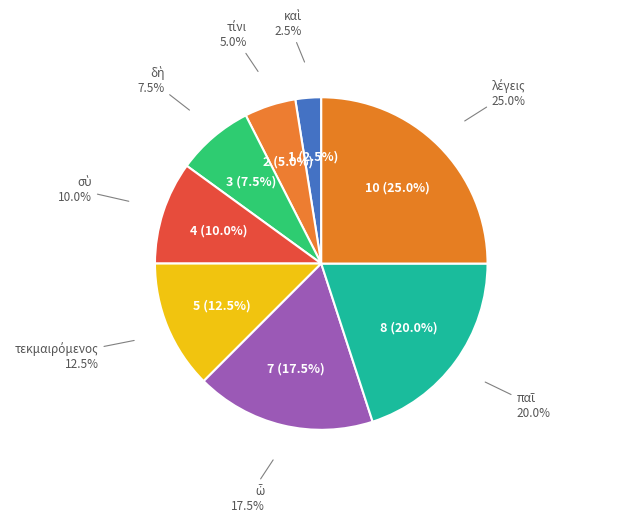

To the nearest percent, what portion does τεκμαιρόμενος represent?

12%